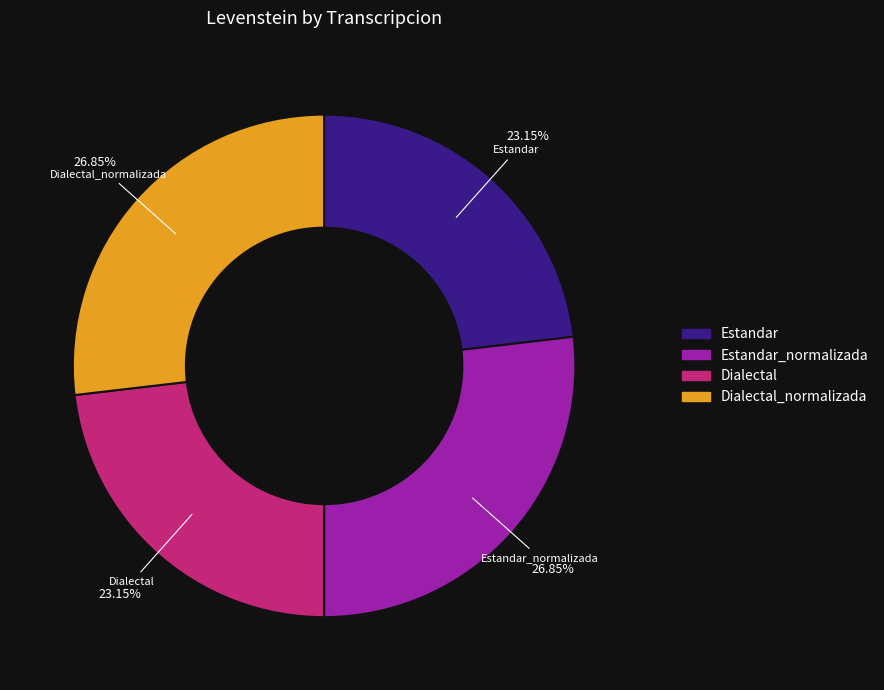

Is there any slice that represents more than half of the pie?

No